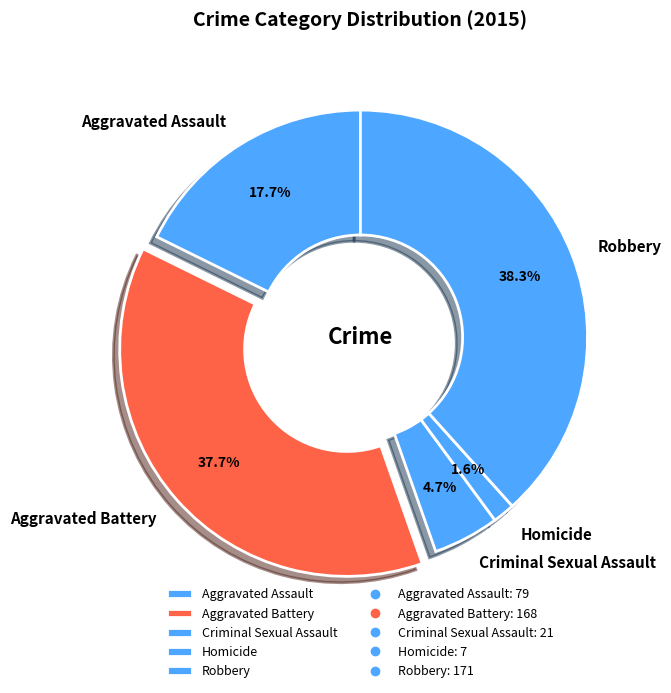

How many segments does this pie chart have?

5